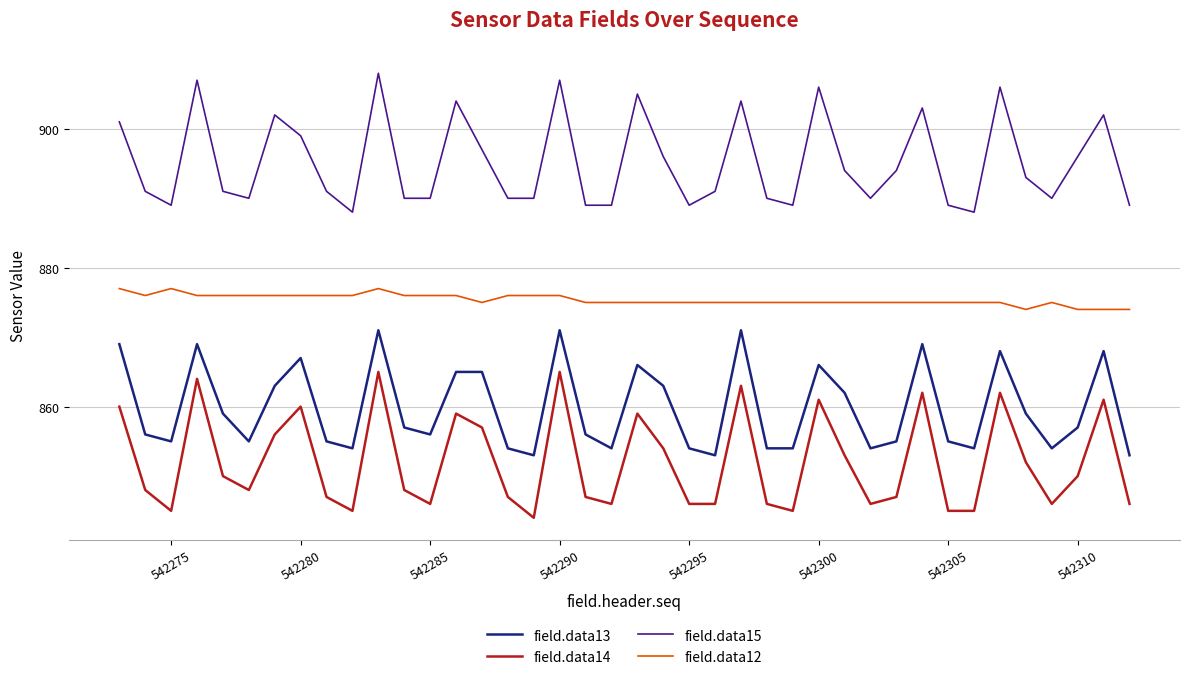

Which series has the largest range (max minus min)?

field.data14